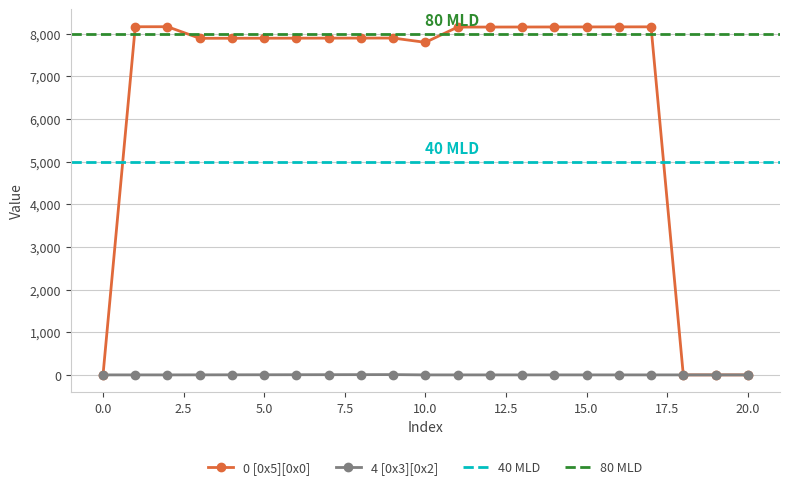

What is the difference between the maximum and minimum values in the 4 [0x3][0x2] series?

7